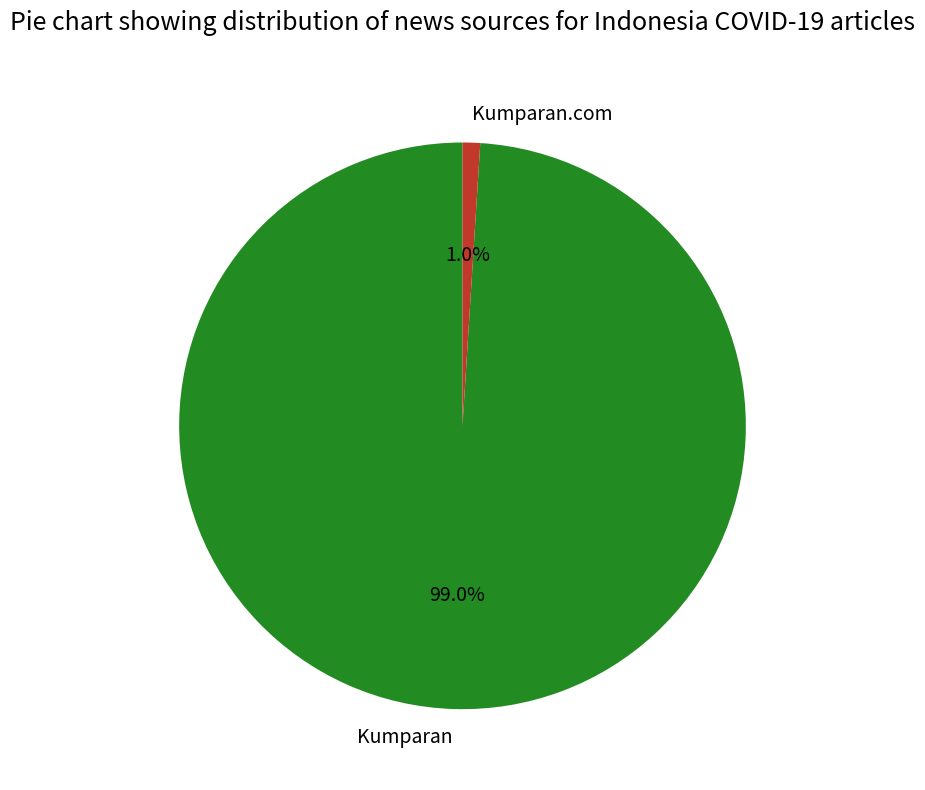

Which has a higher value, Kumparan.com or Kumparan?

Kumparan